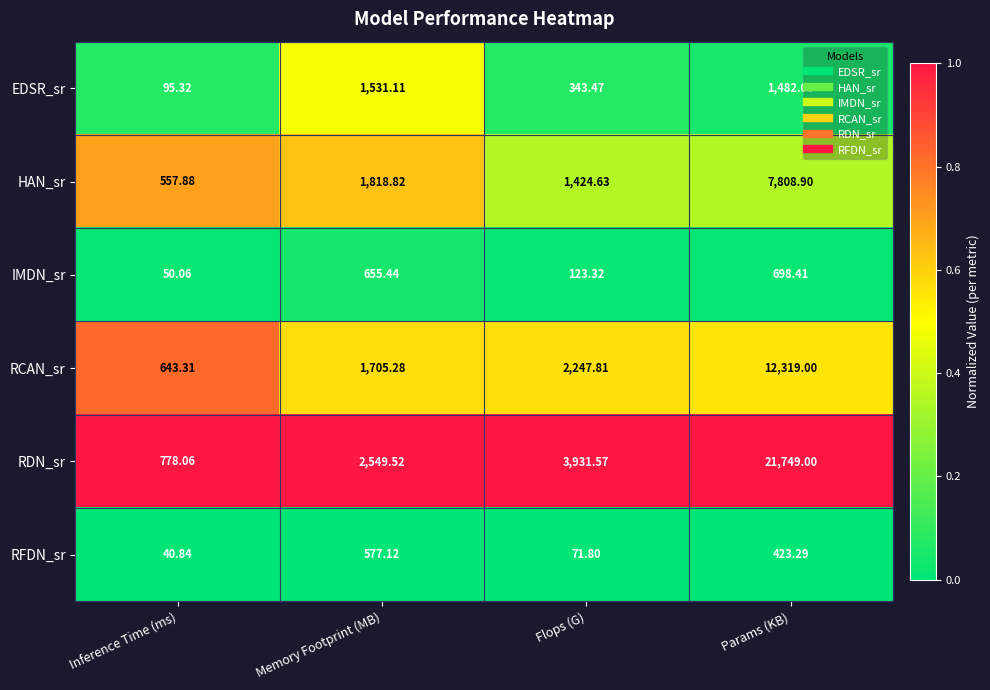

Between Memory Footprint (MB) and Flops (G), which series saw the biggest shift?

RDN_sr